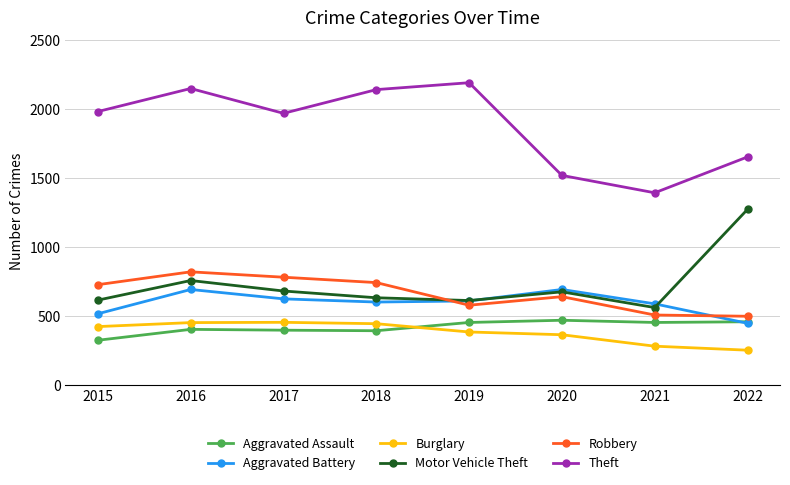

True or false: Aggravated Assault has more than 0 interior local peaks.

True